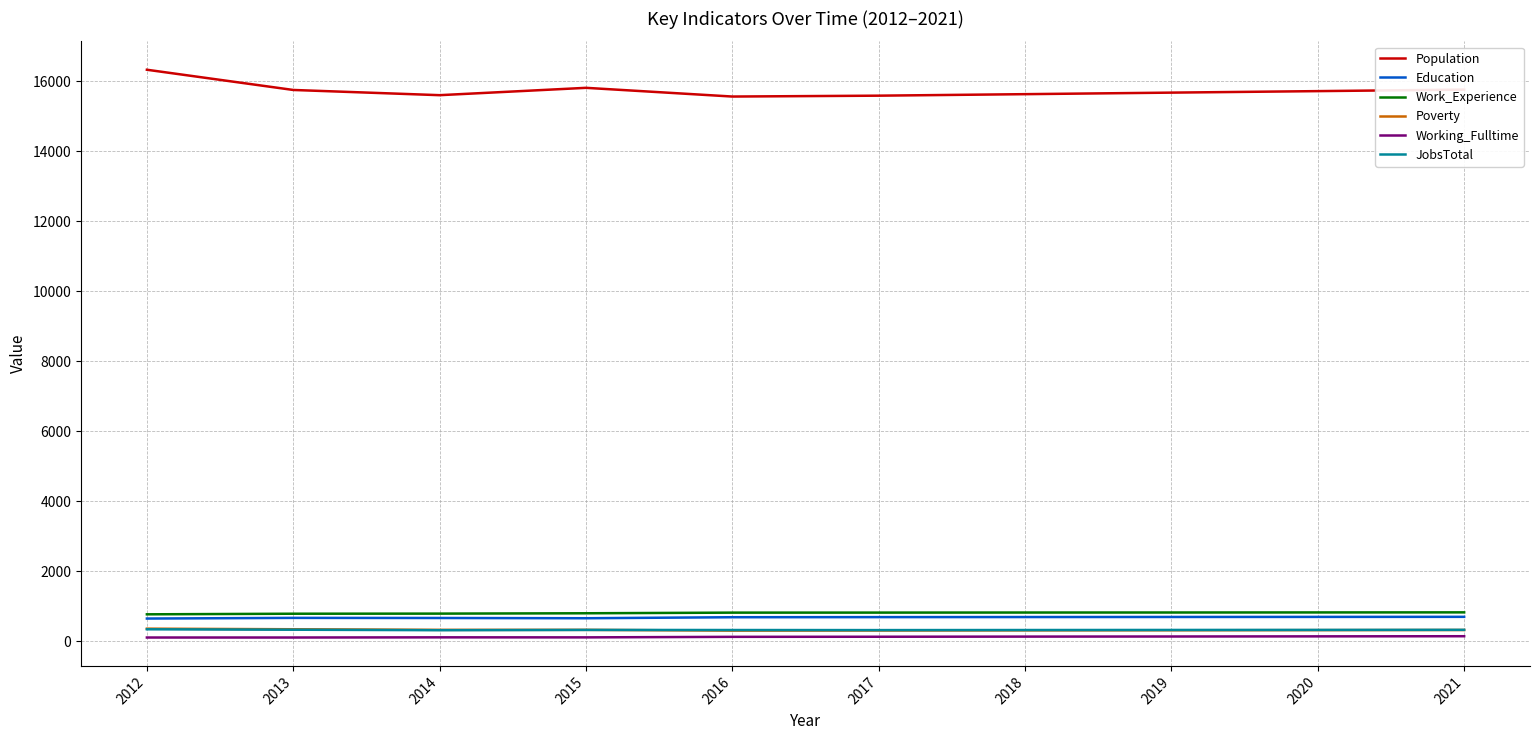

What is the lowest value of the Population series?

15565